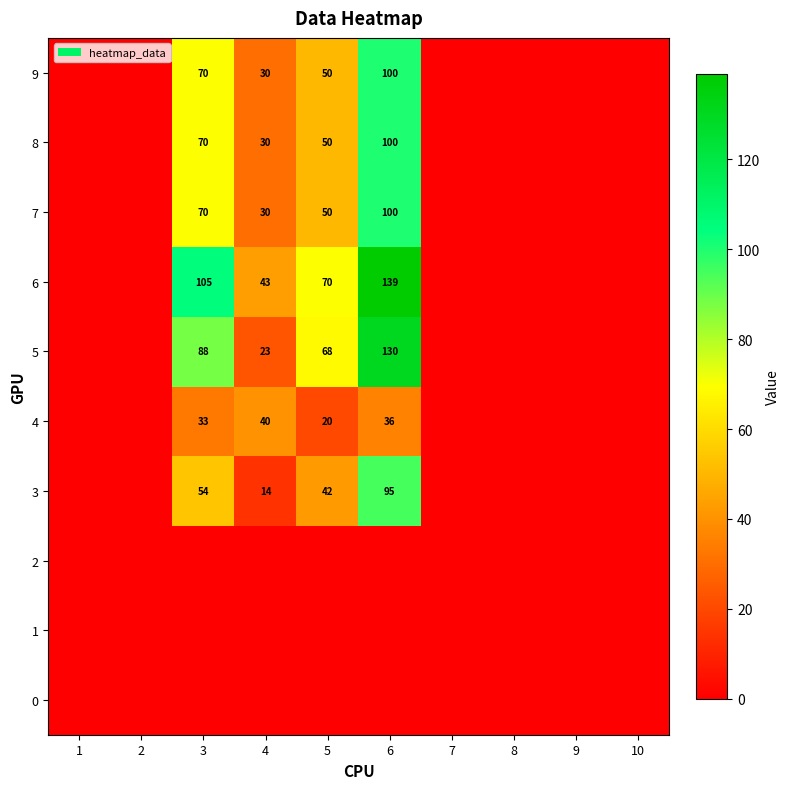

What is the sum of the 4 values at 5 and 6?

56